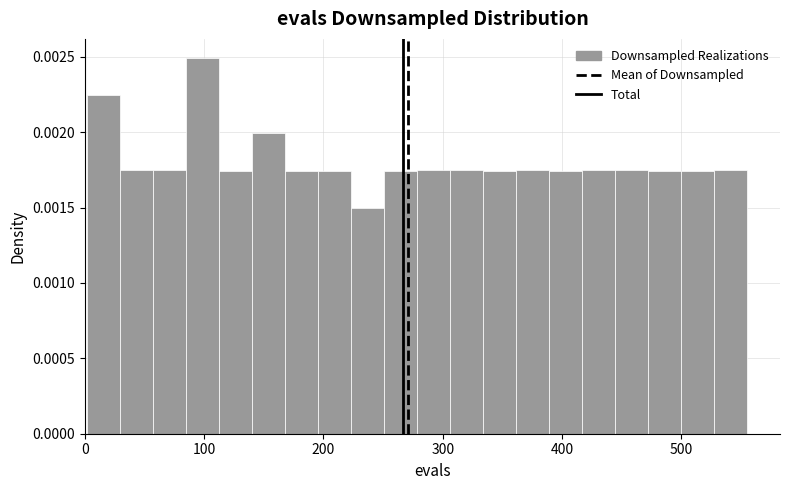

Read against the x-axis, roughly where is the centre of the tallest bar?

100